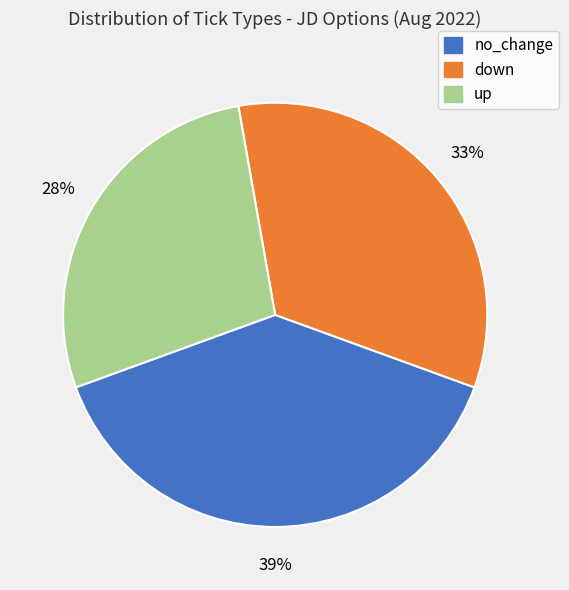

Count the number of slices in the pie.

3